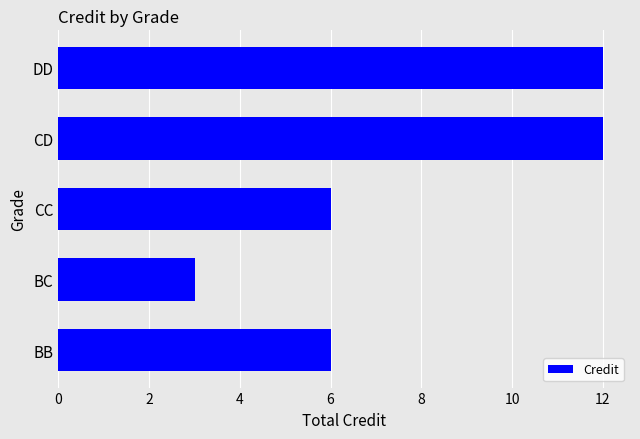

Is it true that the value at BB is 6?

True